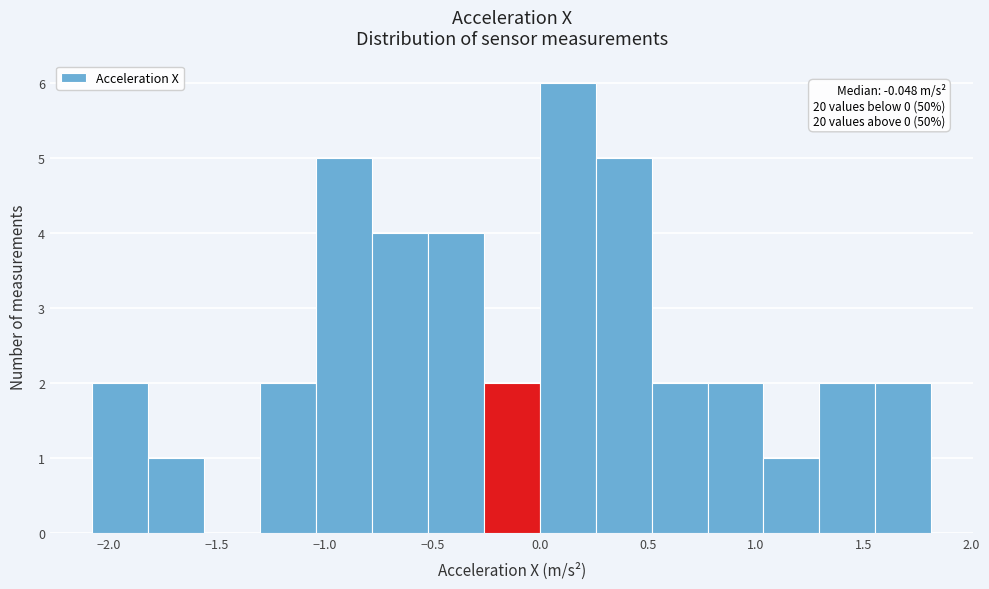

Which range on the x-axis has the tallest bar?

0.00 to 0.25